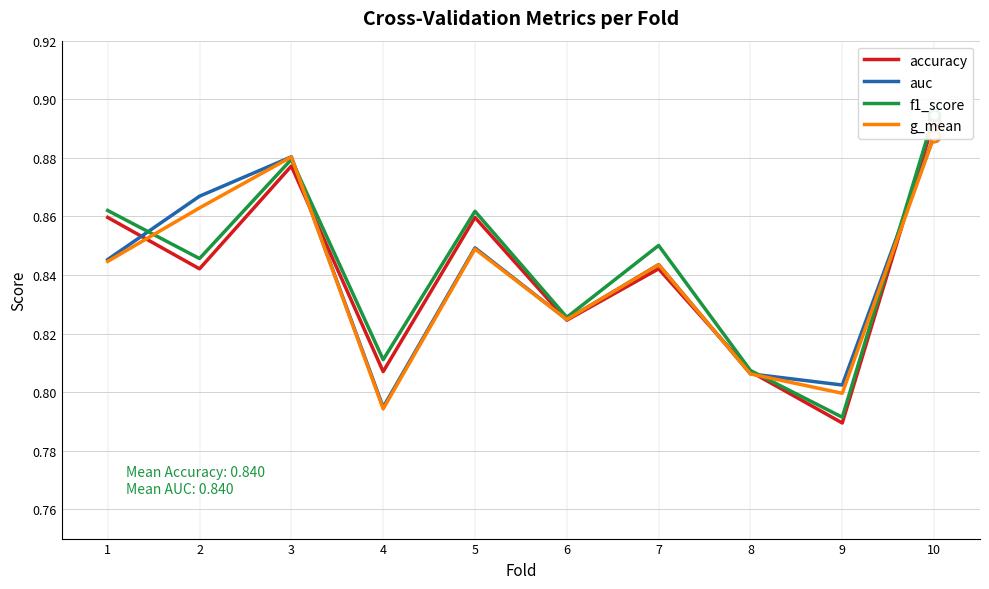

At which category is the sum across all series the highest?

10